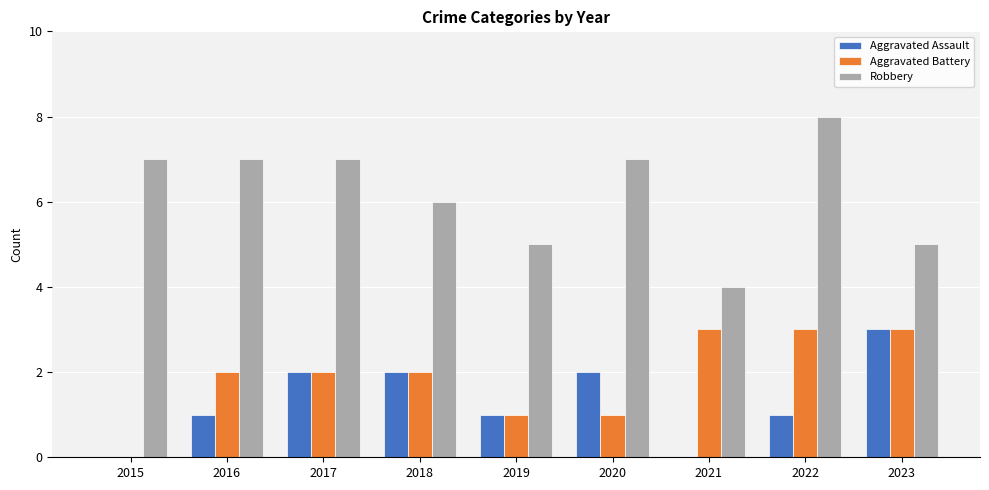

The Robbery series shows 7 at 2016. True or false?

True